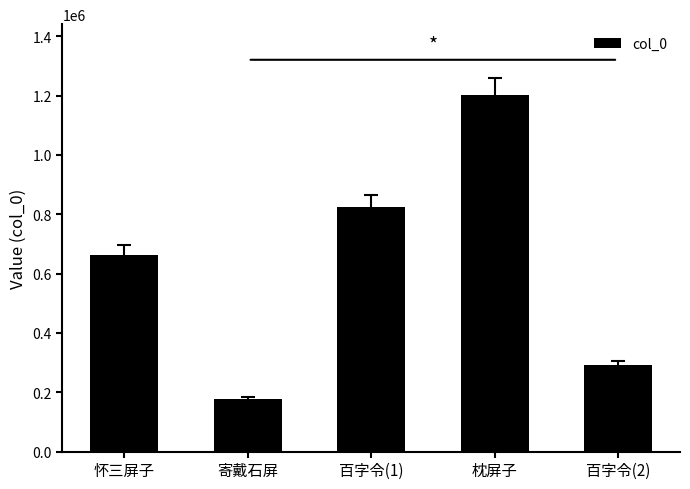

What is the approximate value at 怀三屏子, to the nearest 100?

663600